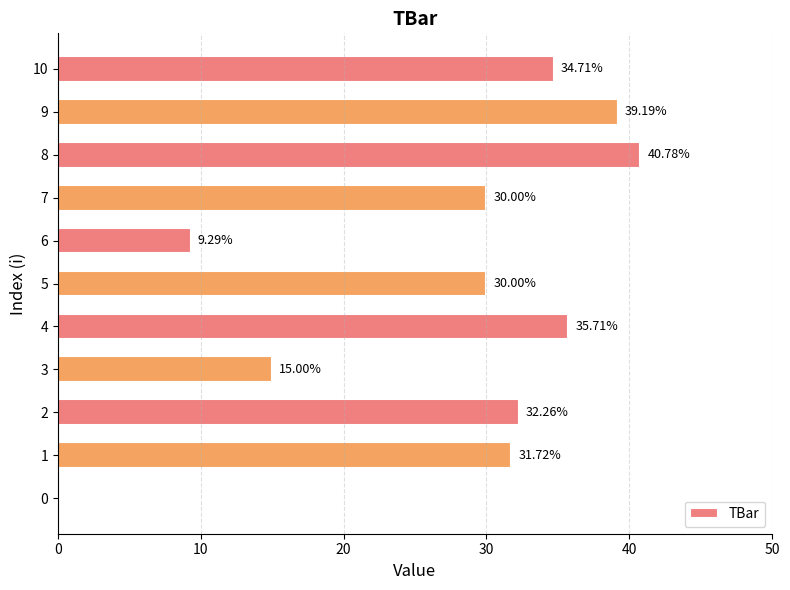

Which has a higher value, 0 or 10?

10